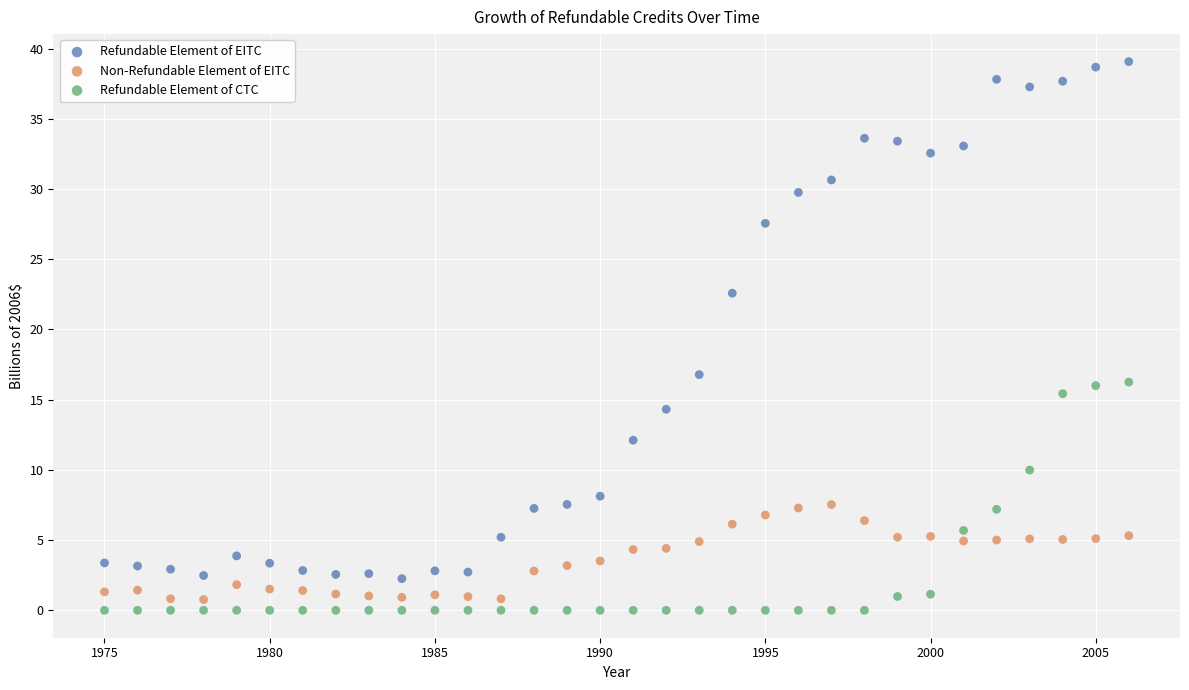

Which series has the largest Y range (max minus min)?

Refundable Element of EITC